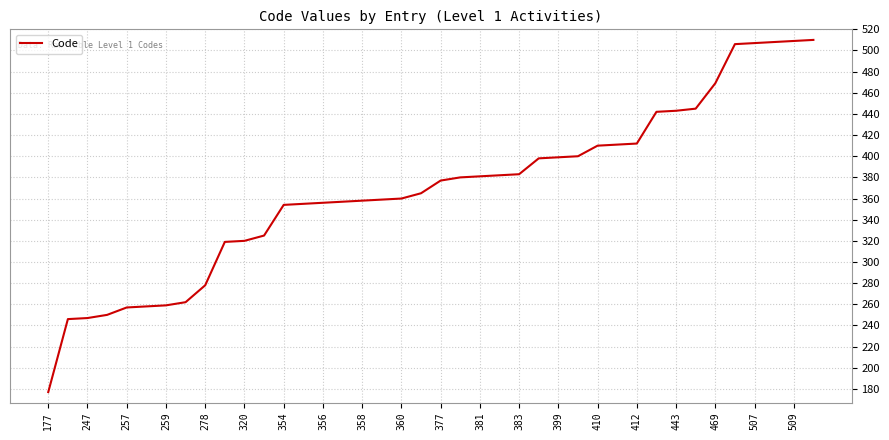

What is the minimum value shown in the chart?

177